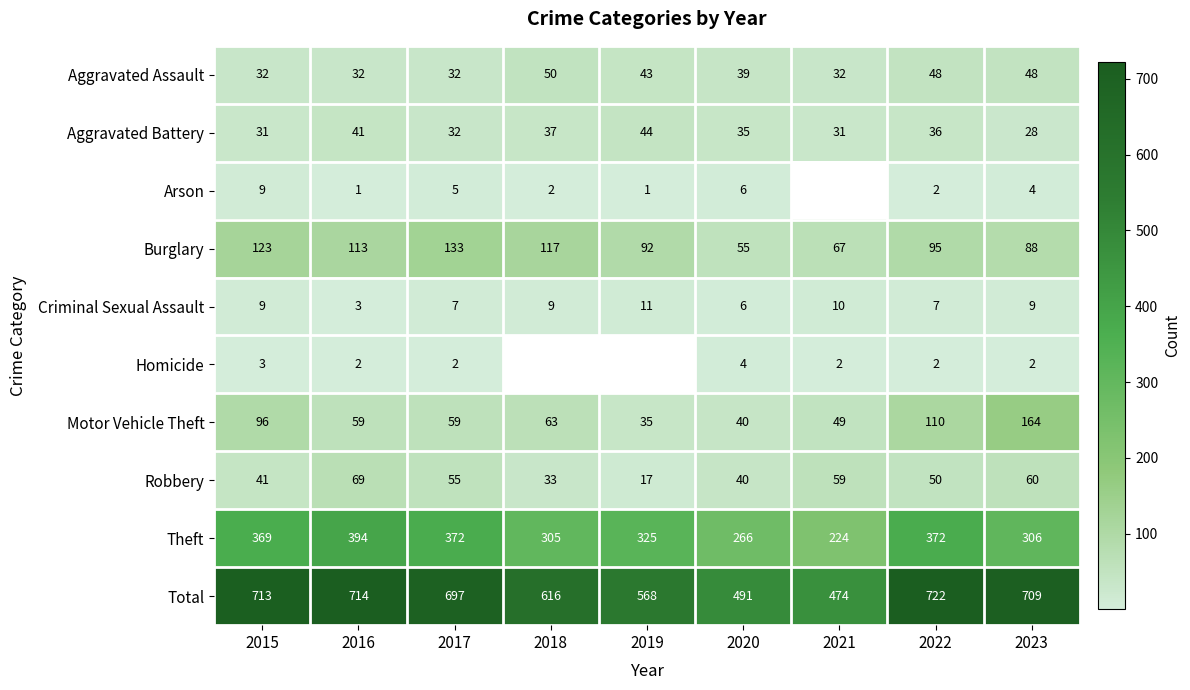

What is the average value of the Aggravated Battery series?

35